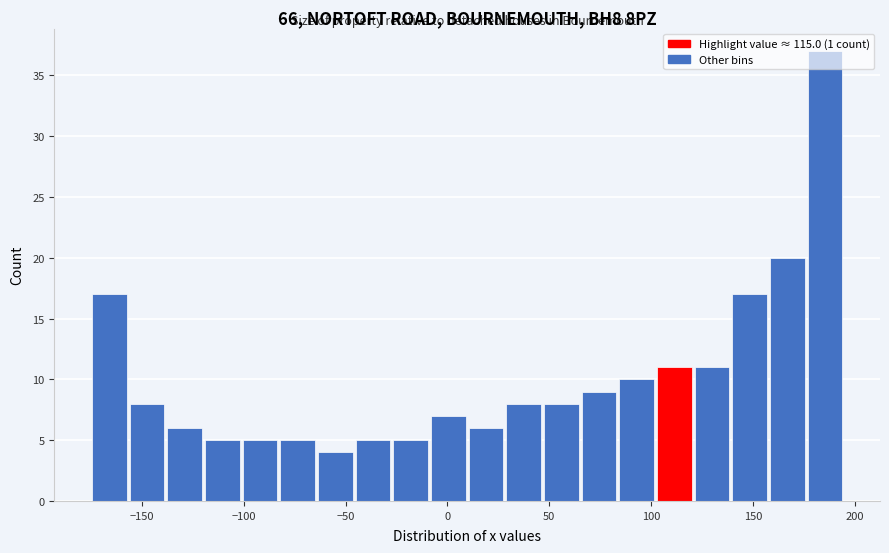

Around what value on the x-axis is the tallest bar? Give the approximate position of its centre, as read against the axis.

185